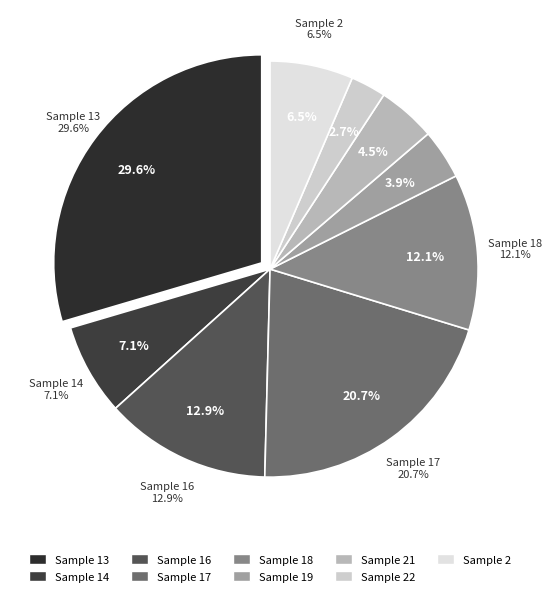

The 19 slice represents 1% of the pie. True or false?

False